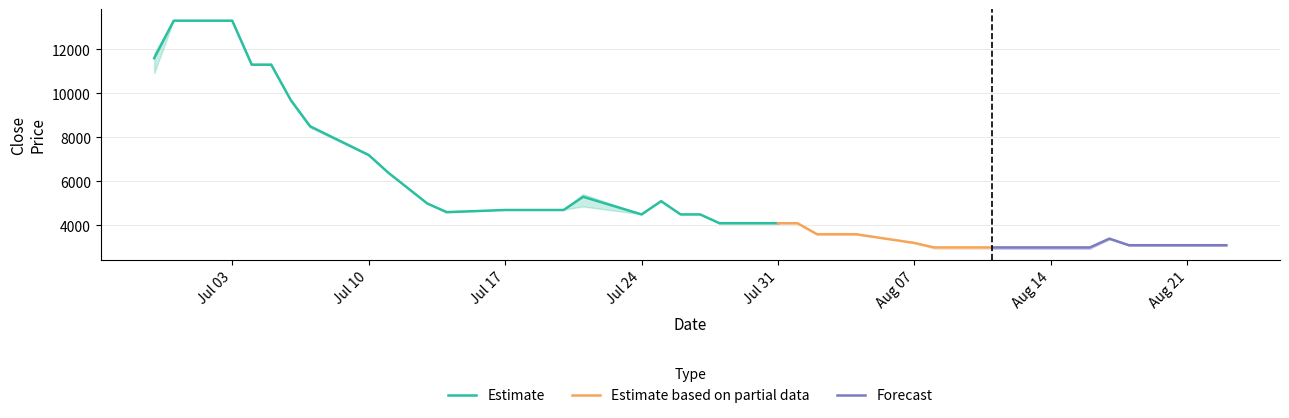

What is the sum of all High values?

213930